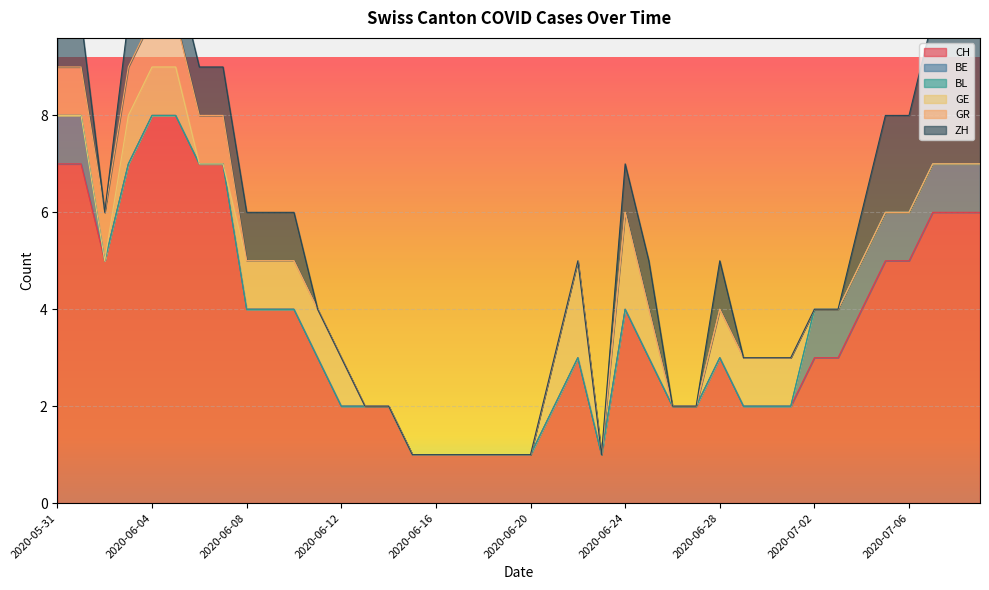

True or false: BE and BL intersect in this chart.

False